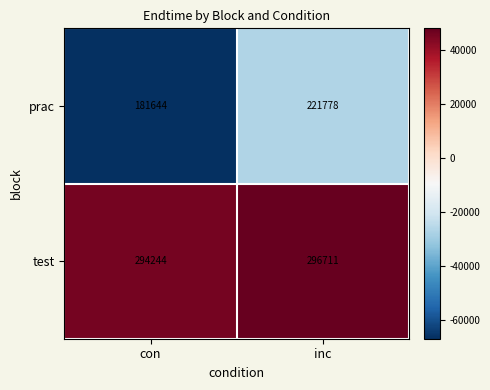

What is the smallest value displayed?

181644